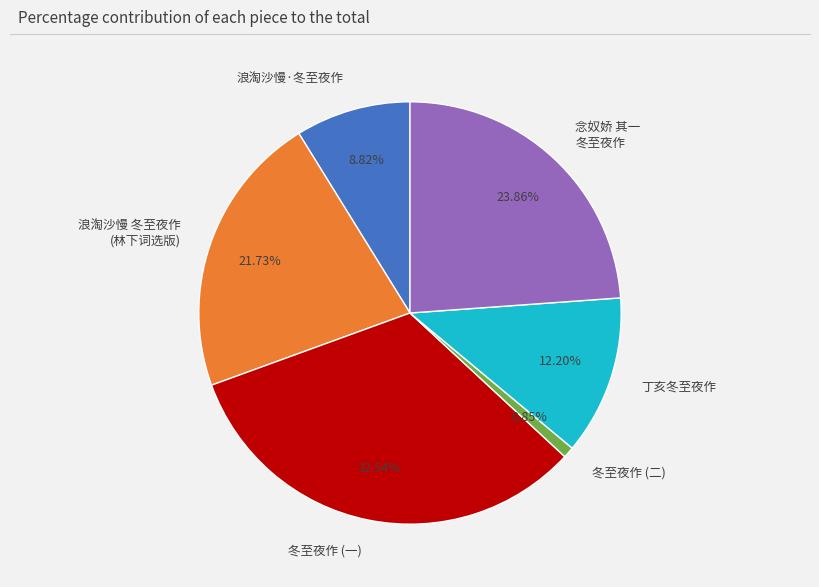

True or false: 丁亥冬至夜作 accounts for 12% of the total.

True